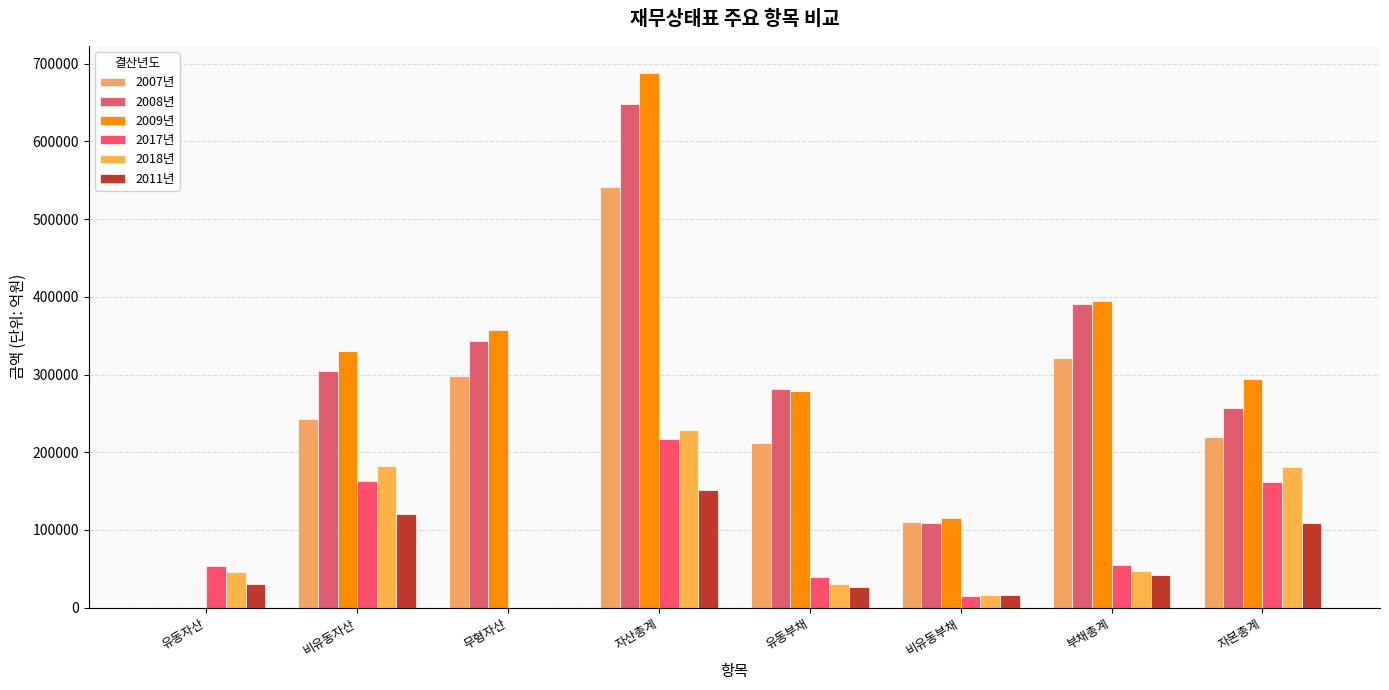

Are the bars grouped side by side (vs. stacked)?

Yes